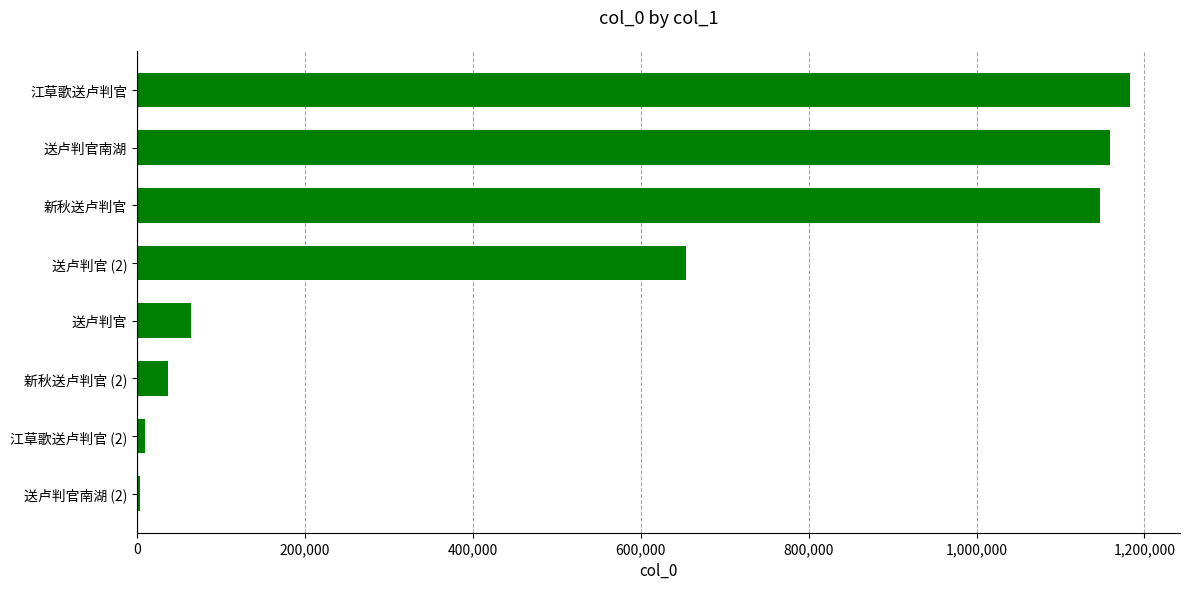

The chart shows a value of 1183181 at 江草歌送卢判官. True or false?

True